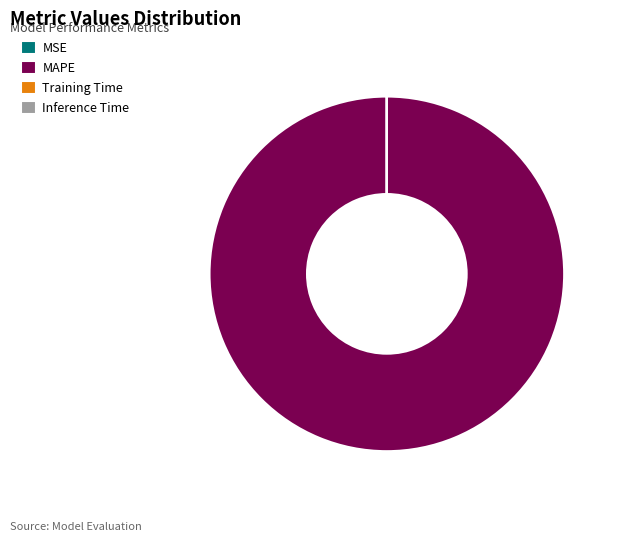

Which slice is the largest?

MAPE